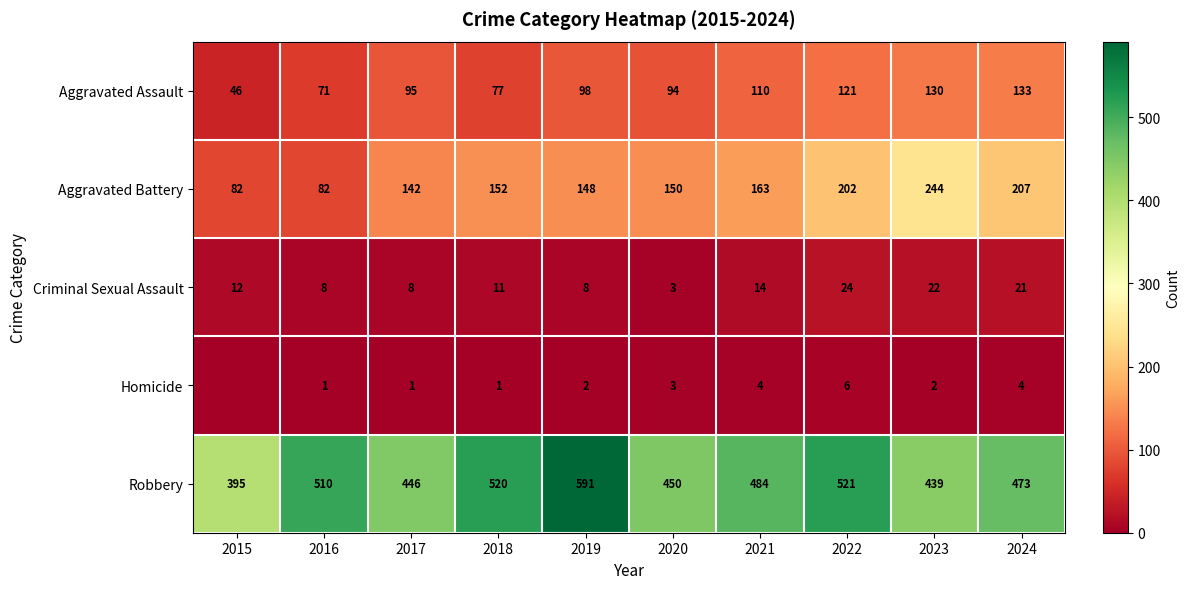

What is the total value across all series at 2016?

672